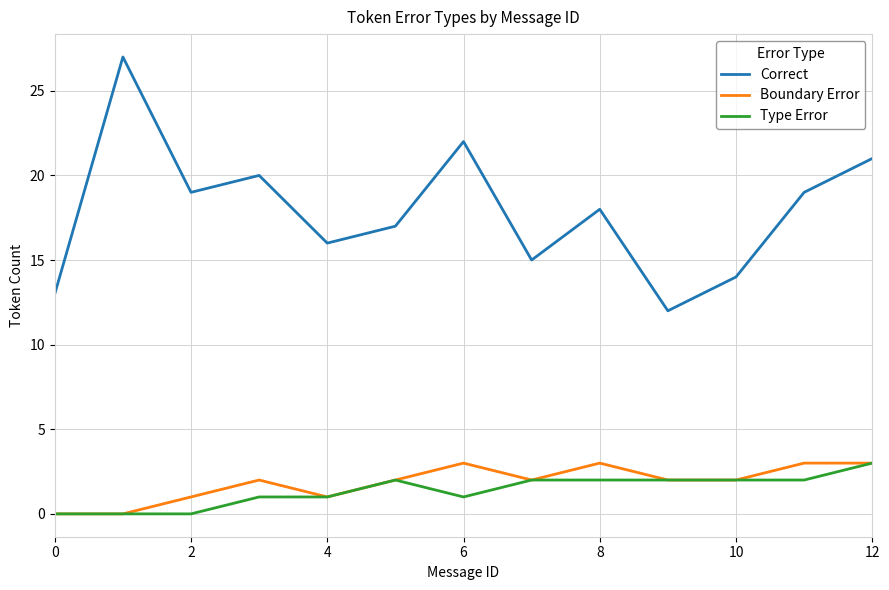

True or false: Type Error and Correct intersect in this chart.

False